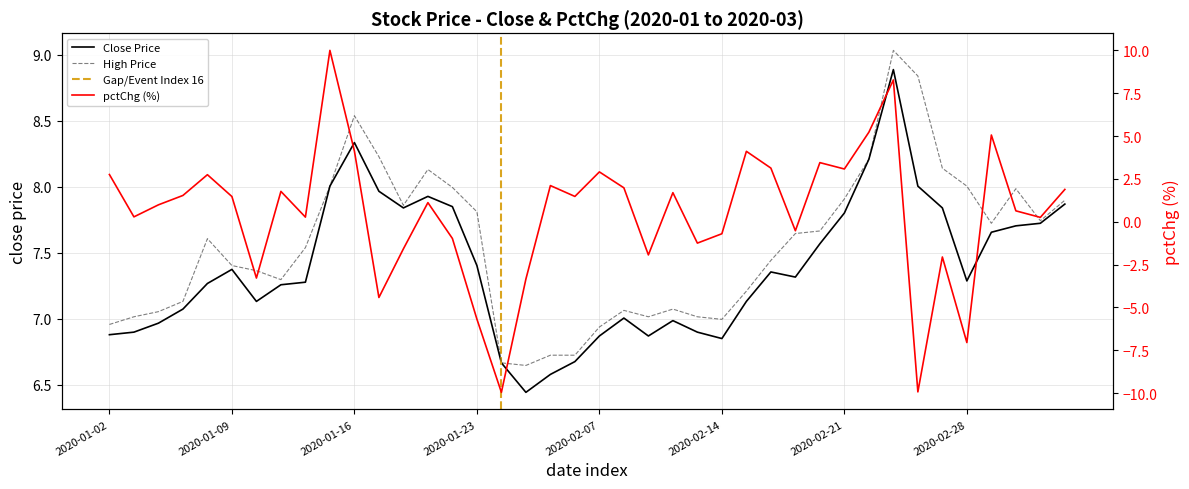

Which series has the largest total across all categories?

high